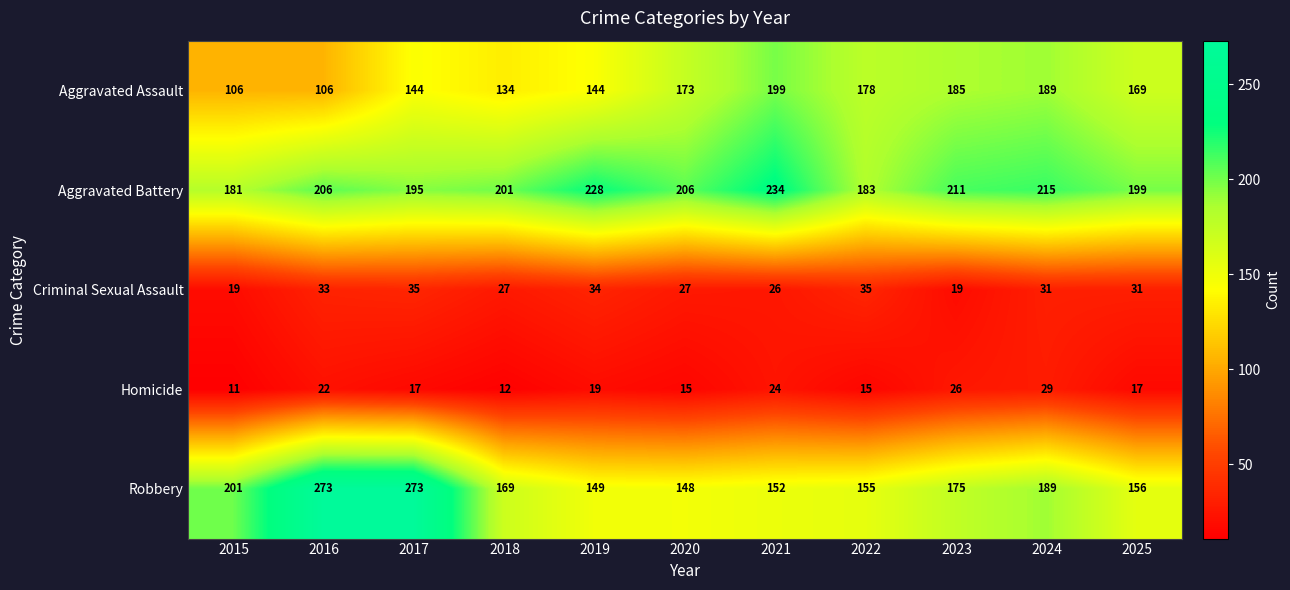

Rank the series at 2019 from lowest to highest value.

Homicide, Criminal Sexual Assault, Aggravated Assault, Robbery, Aggravated Battery